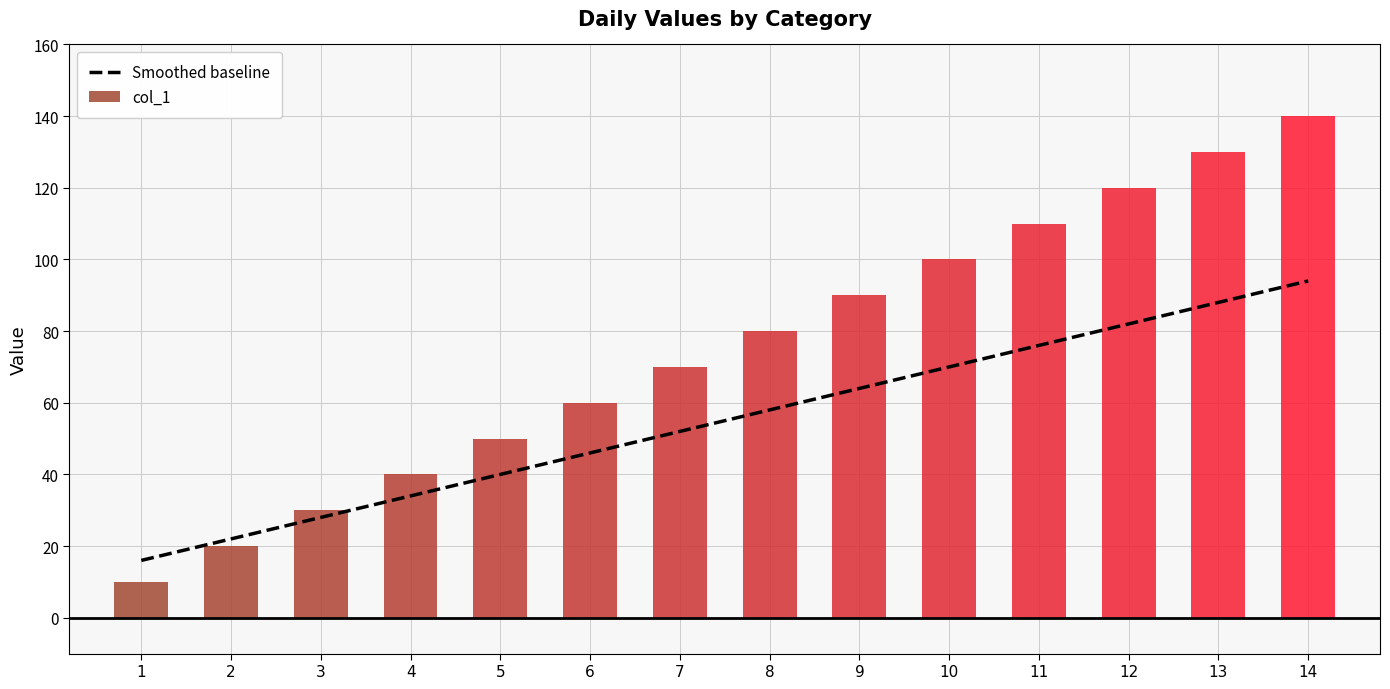

Between 8 and 13, which is larger?

13